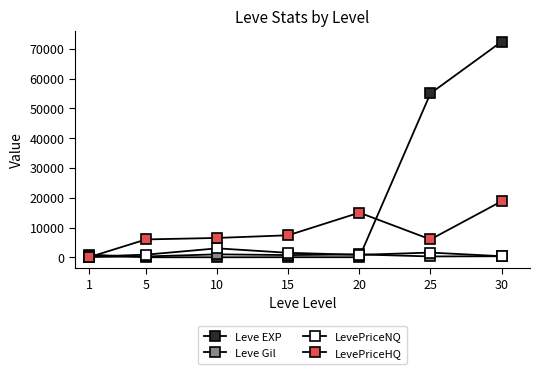

What is the minimum value for Leve Gil?

113.0